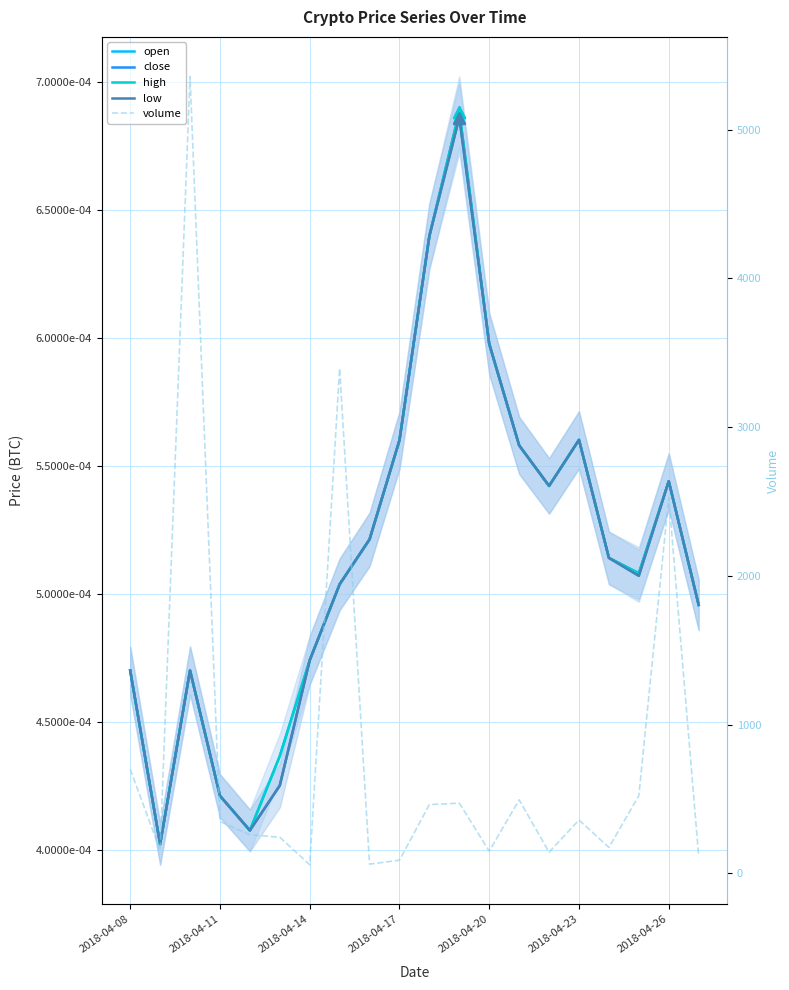

Is the value of low at 2018-04-14 greater than the value of volume at 2018-04-14?

No